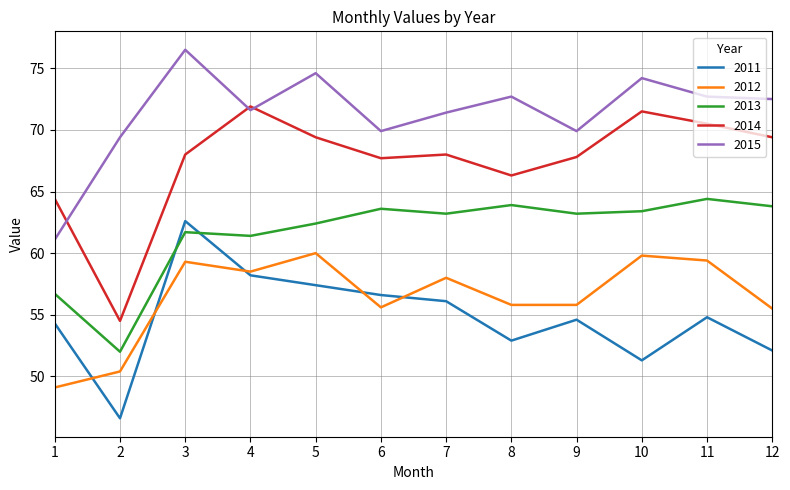

How many values in the 2015 series exceed 72?

6